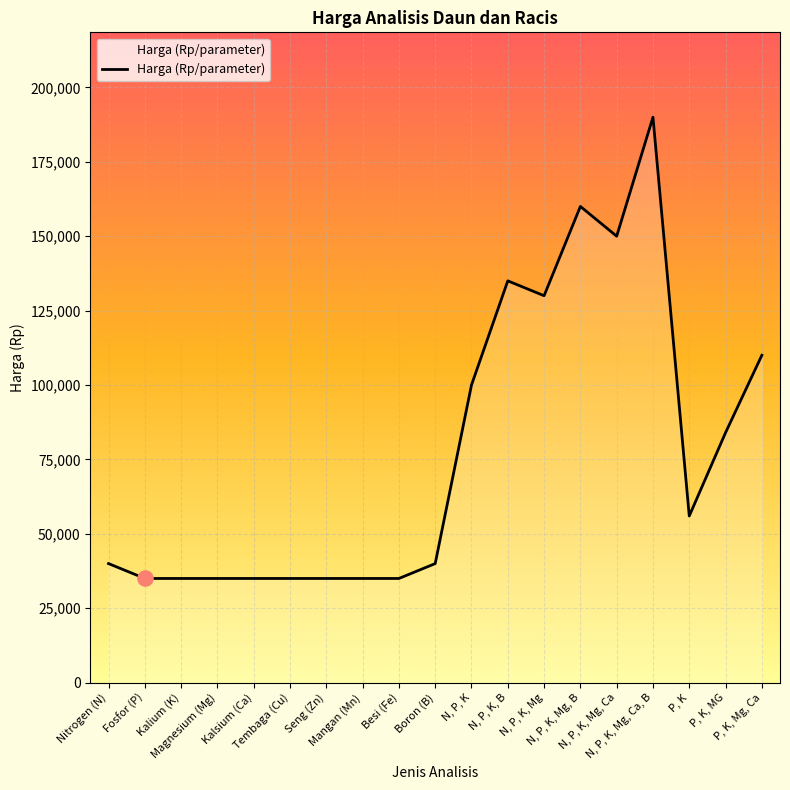

What is the change in value from Mangan (Mn) to P, K, Mg, Ca?

+75000